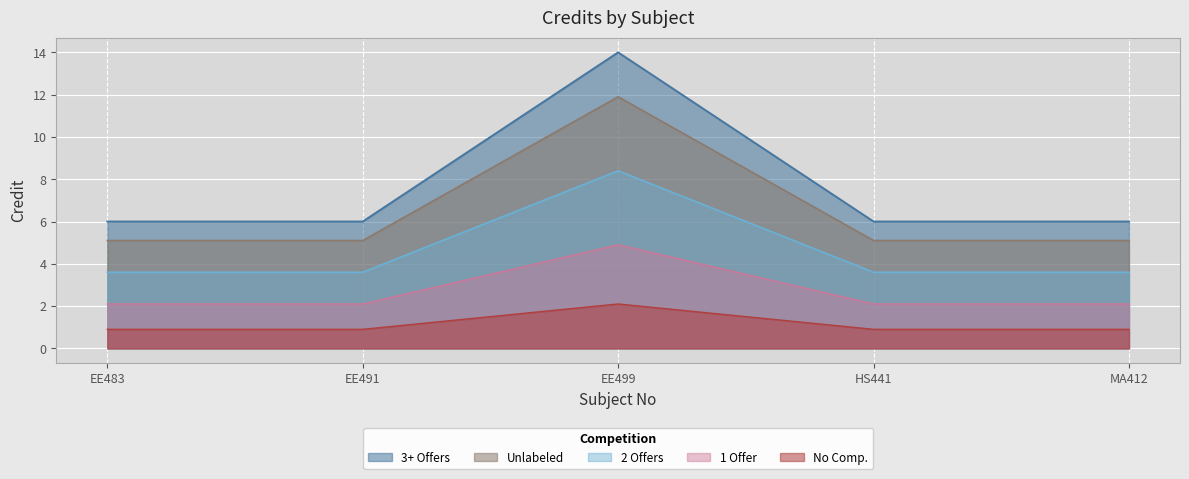

At which label is the value closest to 10?

EE483